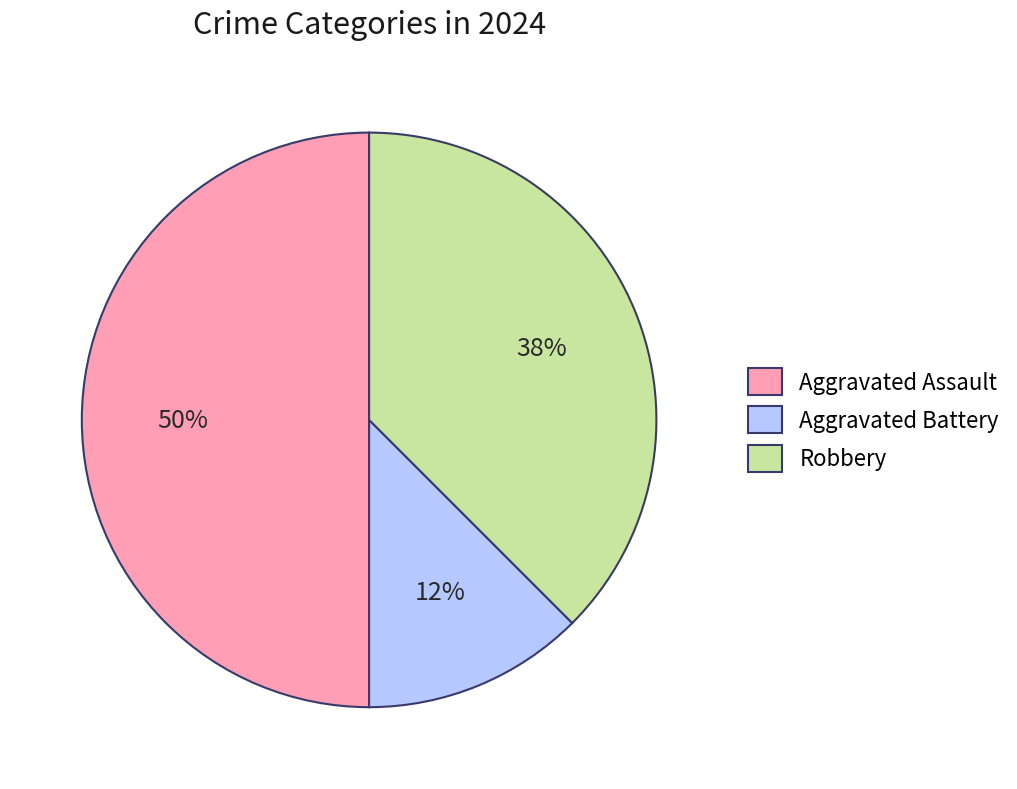

To the nearest percent, what is the combined percentage of Aggravated Battery and Robbery?

50%